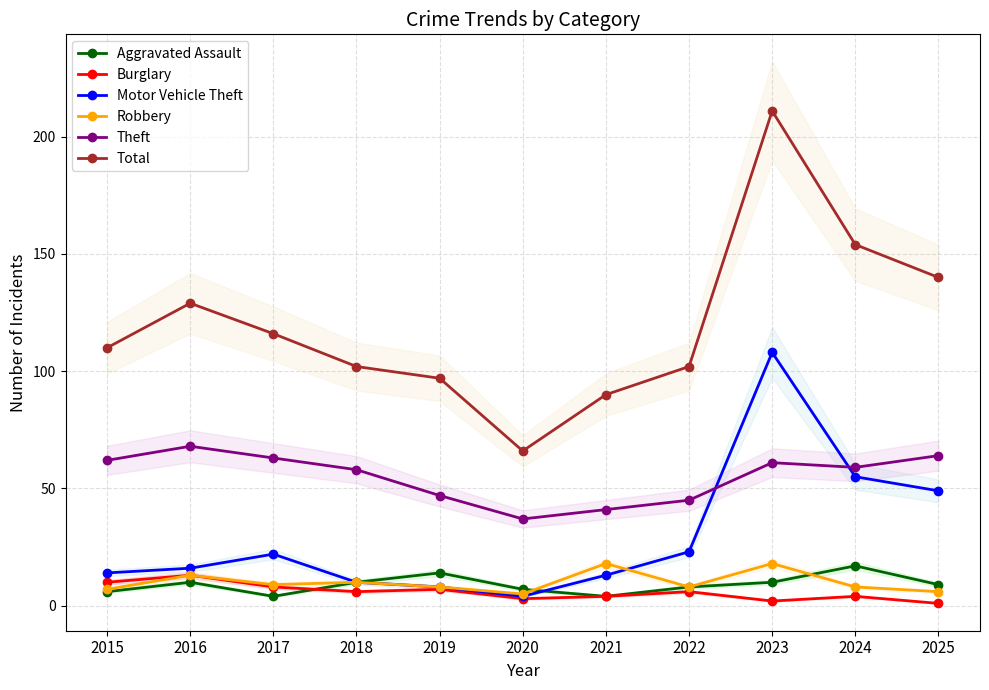

At which label does Aggravated Assault first exceed 9?

2016